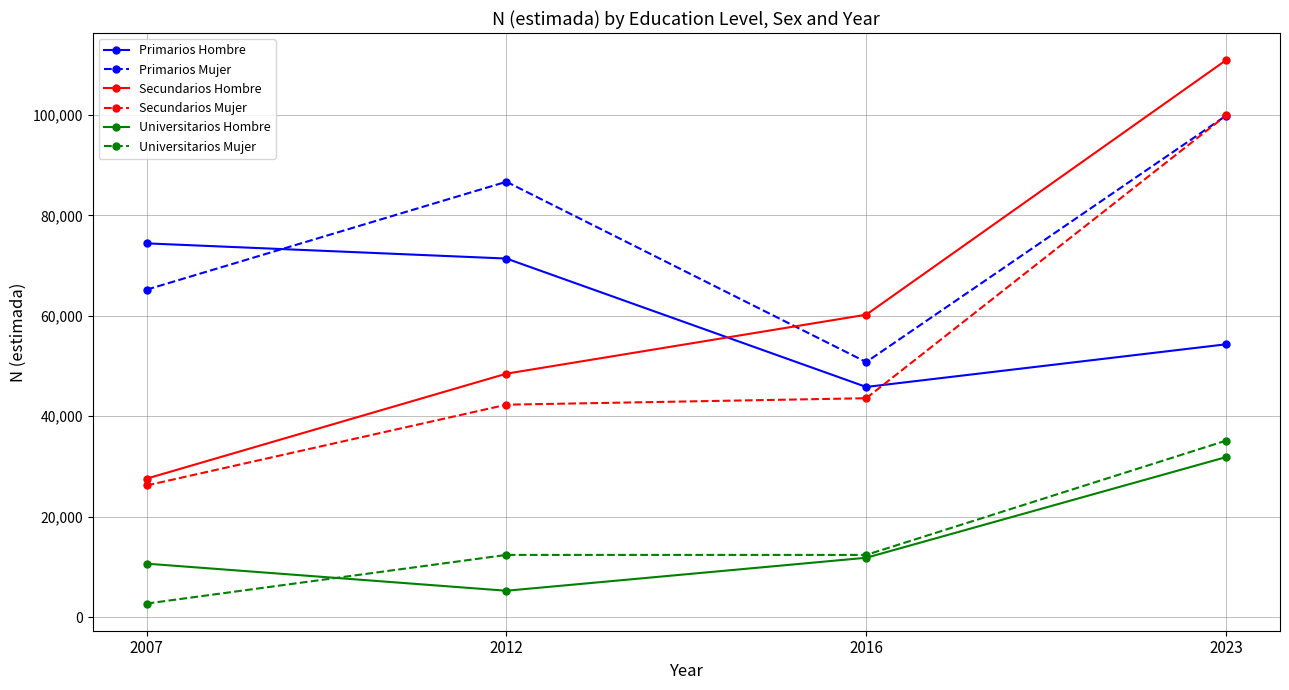

True or false: Universitarios Hombre and Secundarios Hombre intersect in this chart.

False